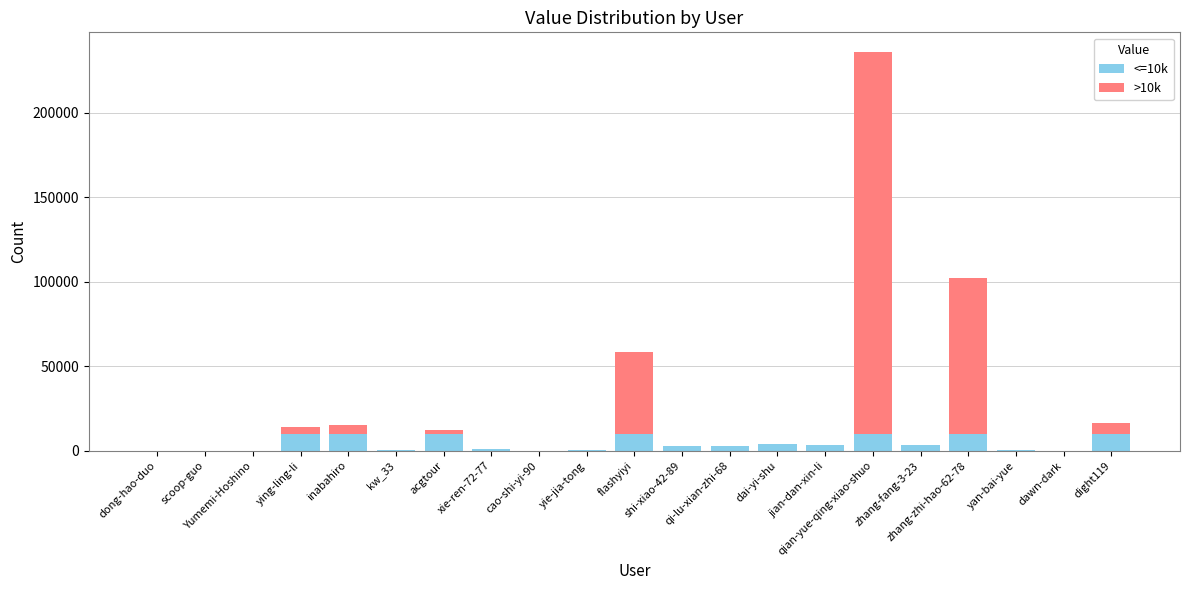

What position from the left is flashyiyi?

11